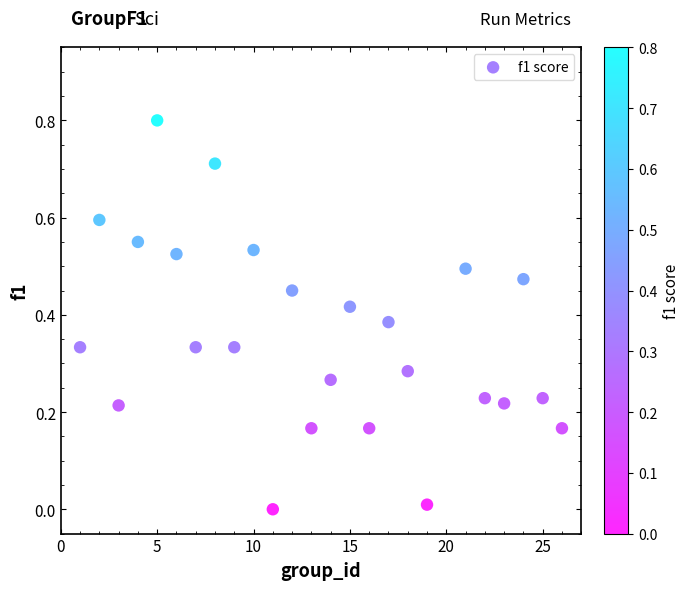

What is the range of Y values (max minus min)?

0.8